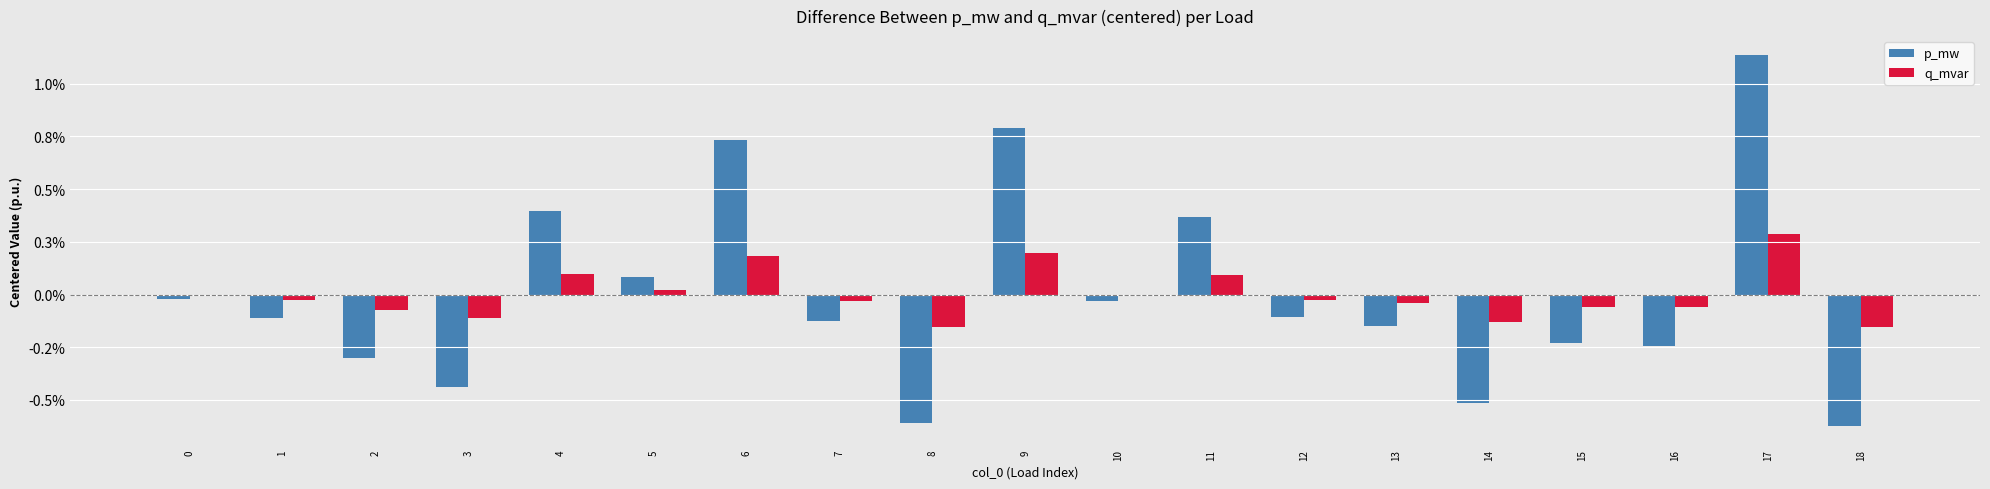

Which series has the widest spread of values?

p_mw